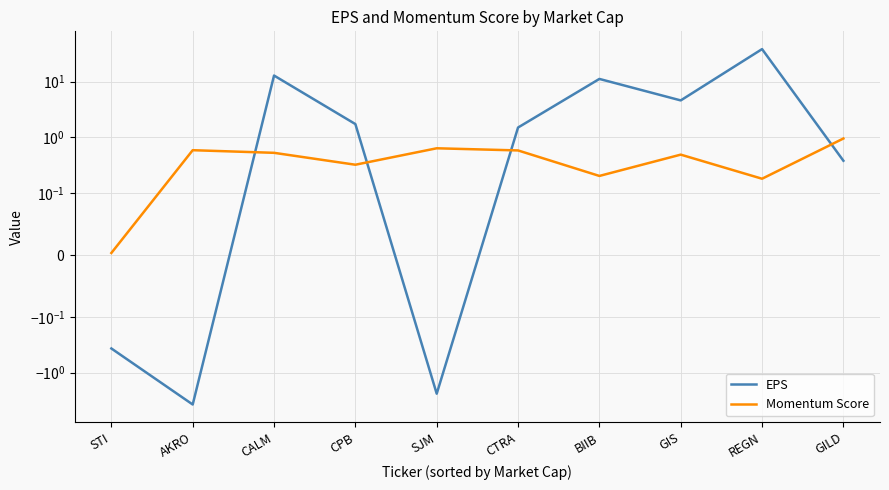

What is the difference between the maximum and second lowest values in the EPS series?

40.8